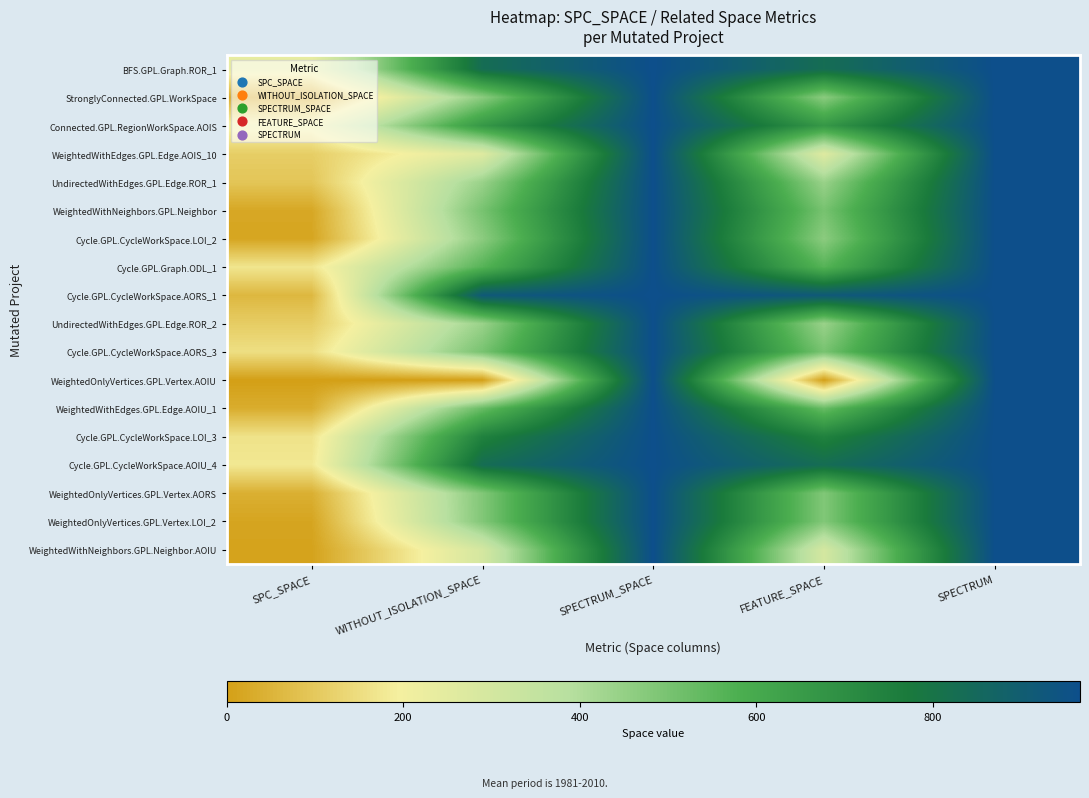

How many categories are shown in the chart?

5